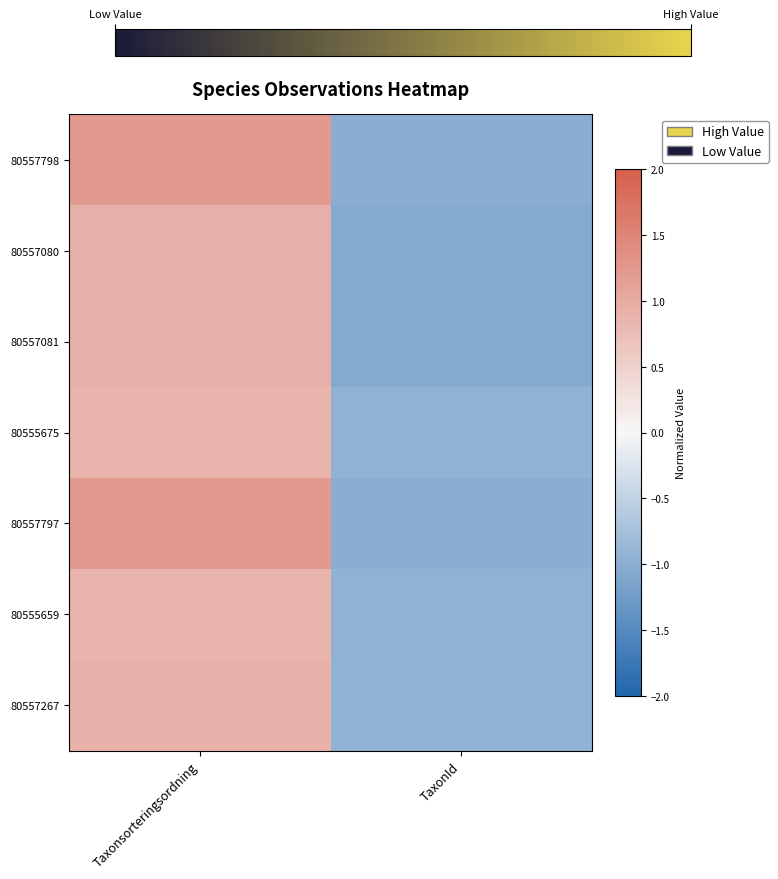

At Taxonsorteringsordning, list the series in order from smallest to largest.

80555675, 80555659, 80557267, 80557080, 80557081, 80557798, 80557797